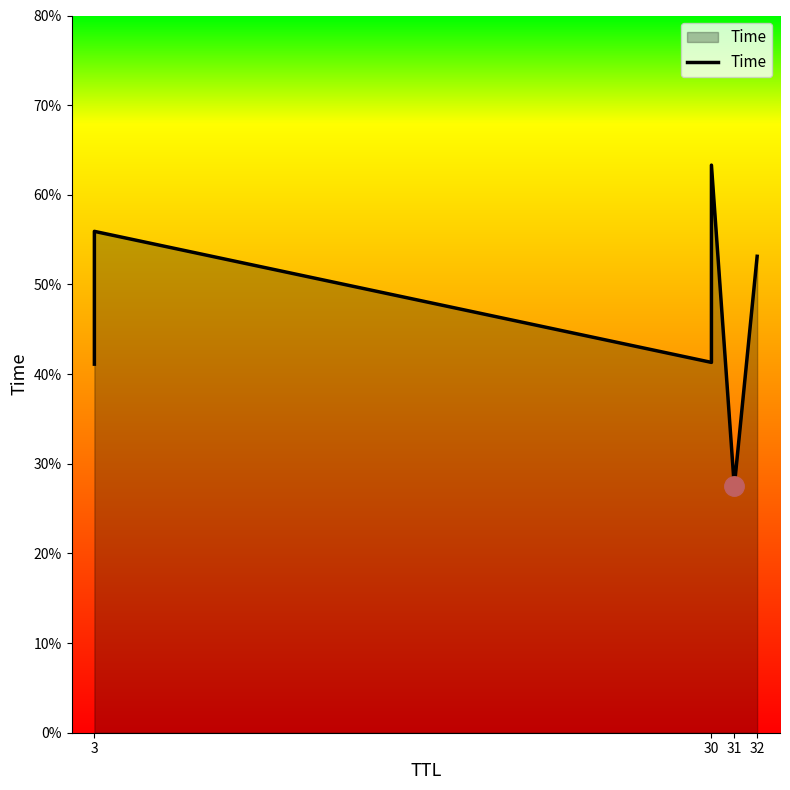

How many points are higher than both their immediate neighbors (excluding endpoints)?

2